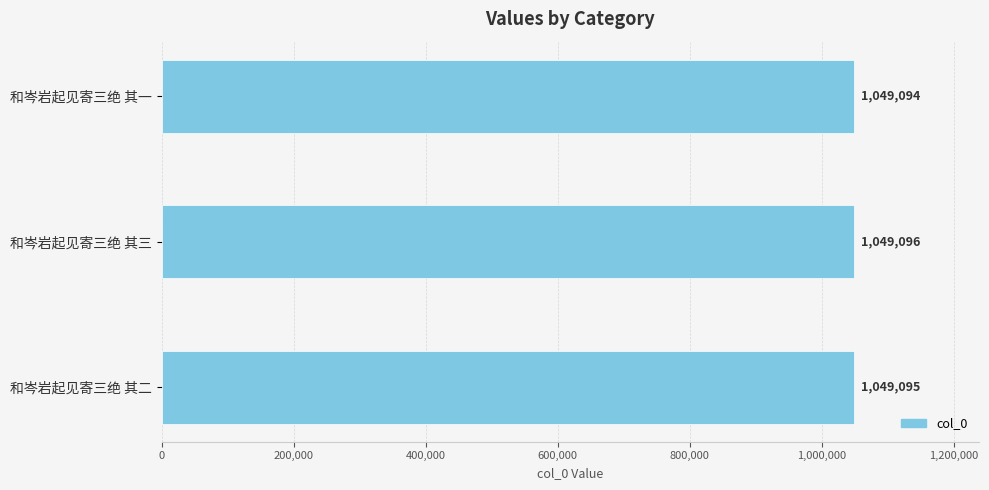

Count the number of categories in the chart.

3